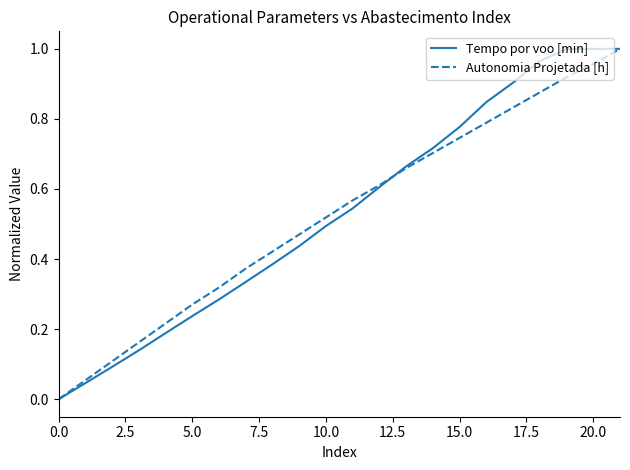

Which series changed the most between 10.0 and 15.0?

Tempo por voo [min]